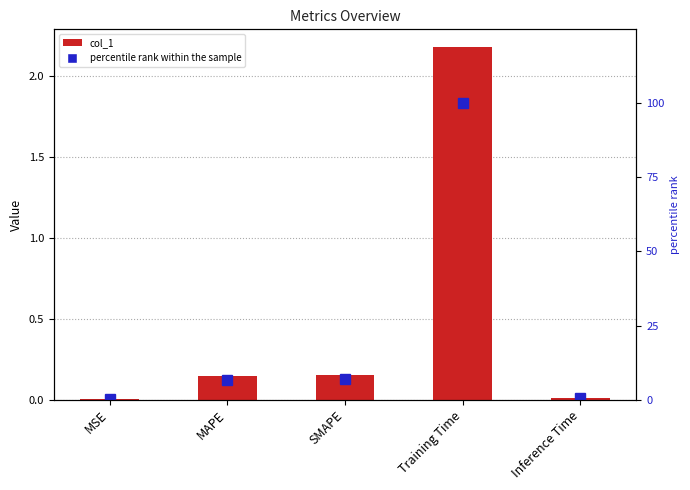

List the series in order of their overall mean, lowest first.

col_1, percentile rank within the sample